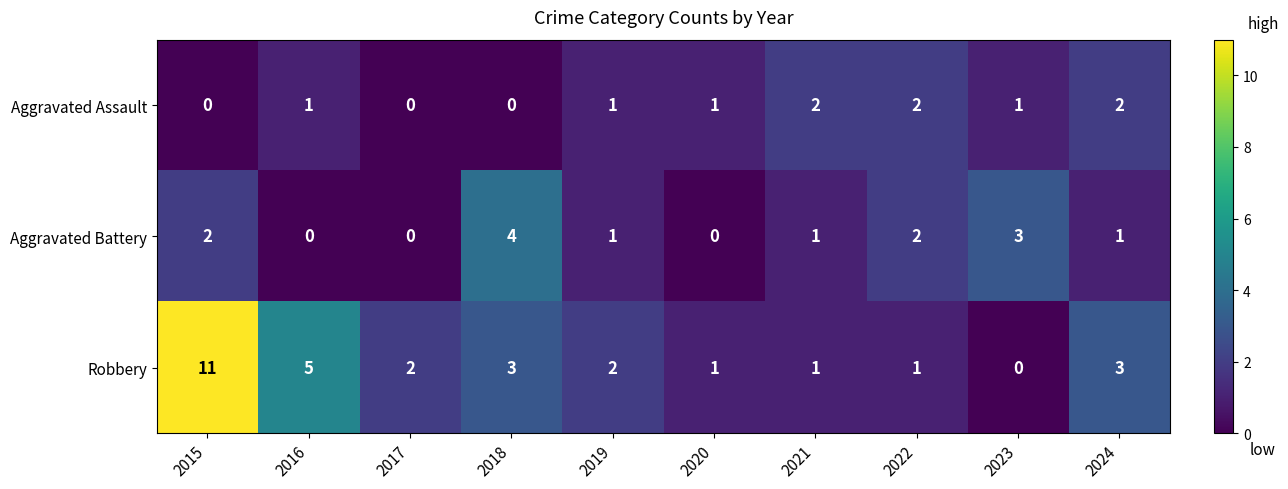

Is it true that Aggravated Assault equals 1 at 2019?

True